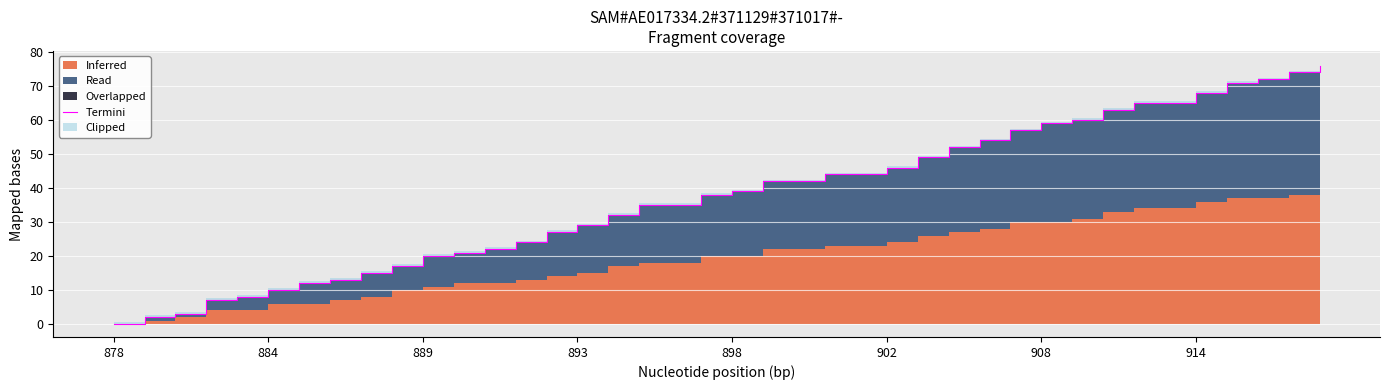

What is the sum of the values at 12 and 16?

54